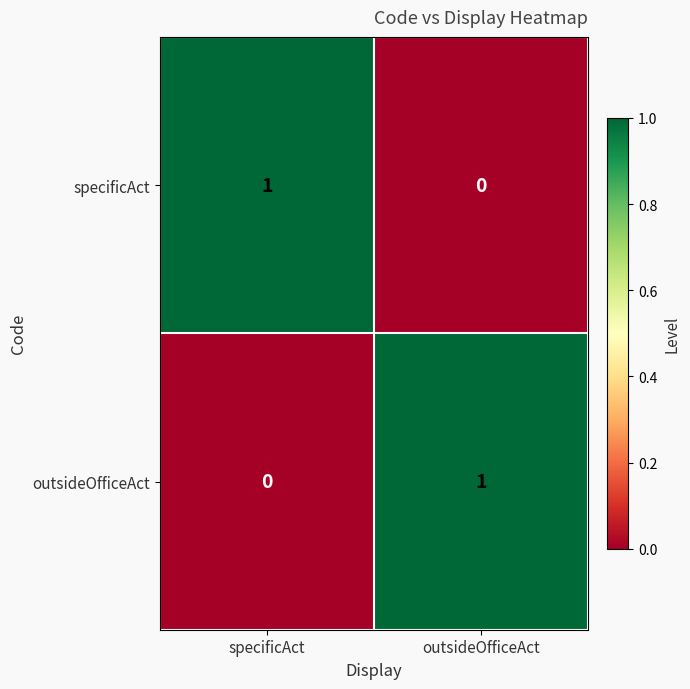

At which label does specificAct reach its minimum?

outsideOfficeAct